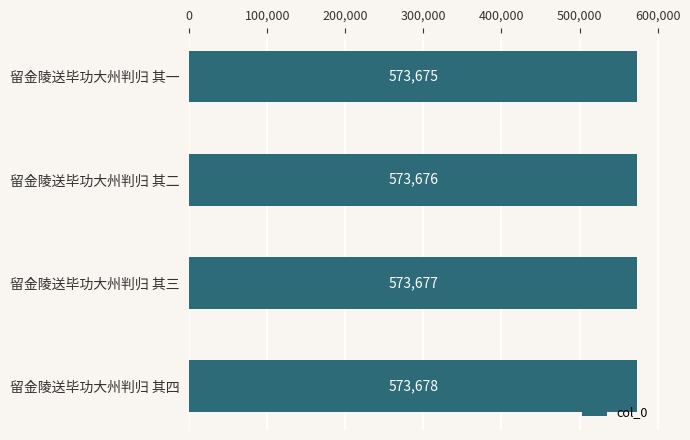

Reading bottom to top, transcribe all the data shown in this chart.

573678	573677	573676	573675